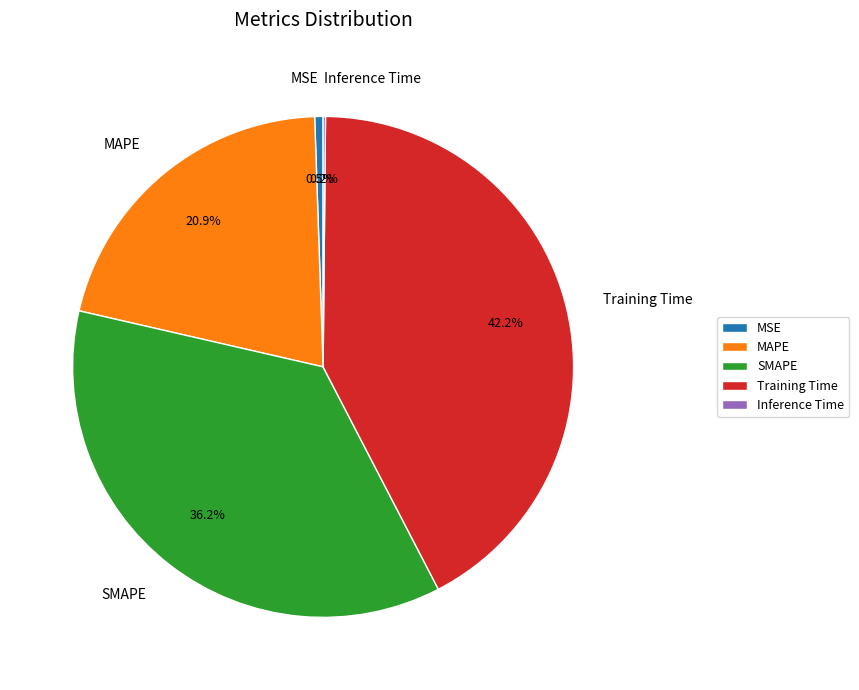

To the nearest percent, what is the combined percentage of Training Time and MSE?

43%